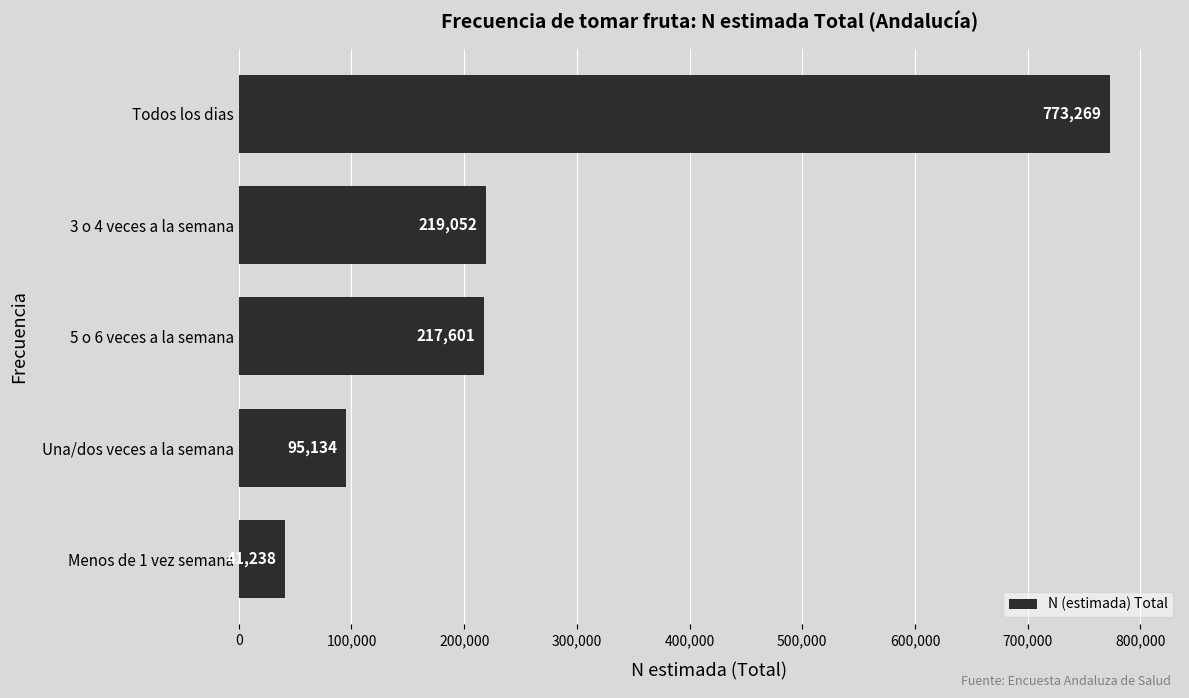

True or false: the data shows 359302 at 3 o 4 veces a la semana.

False